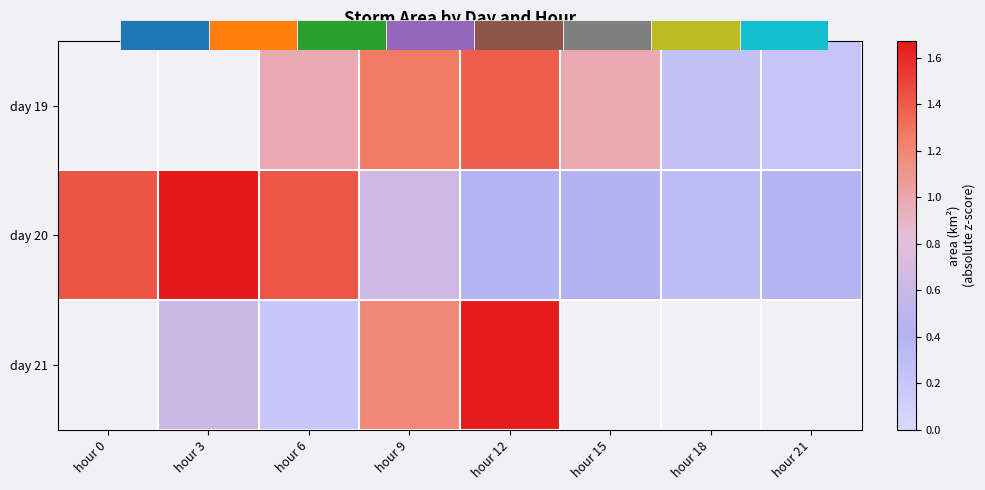

The day 21 series shows 0.6 at hour 3. True or false?

True